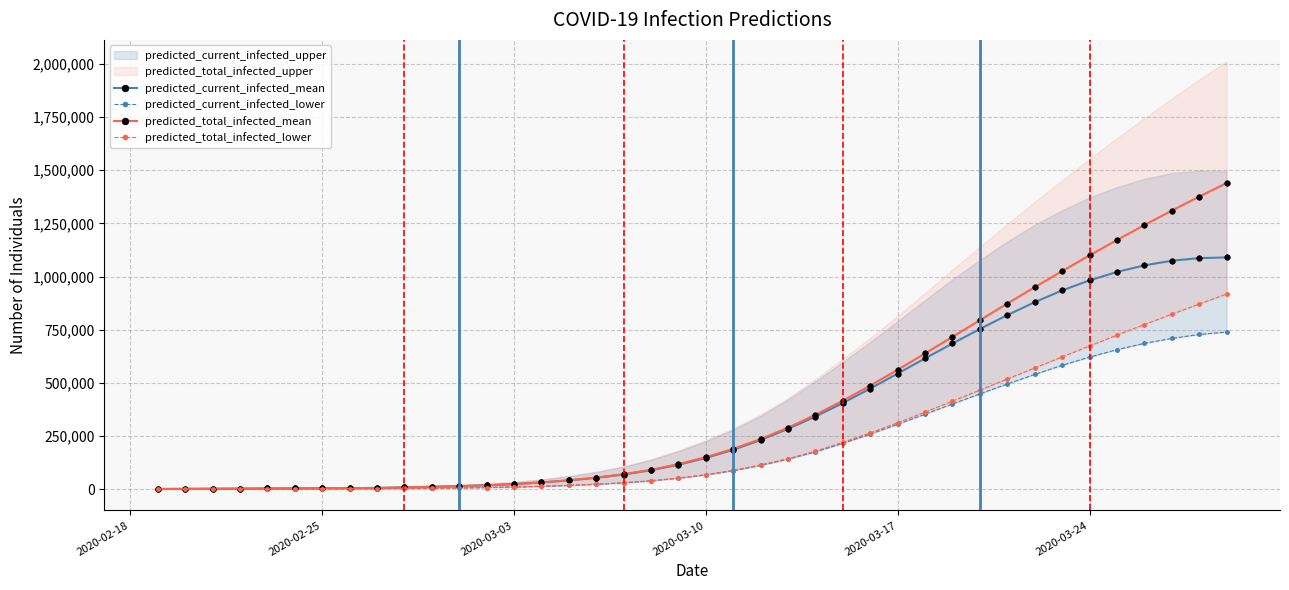

True or false: predicted_total_infected_mean and predicted_total_infected_lower intersect in this chart.

False